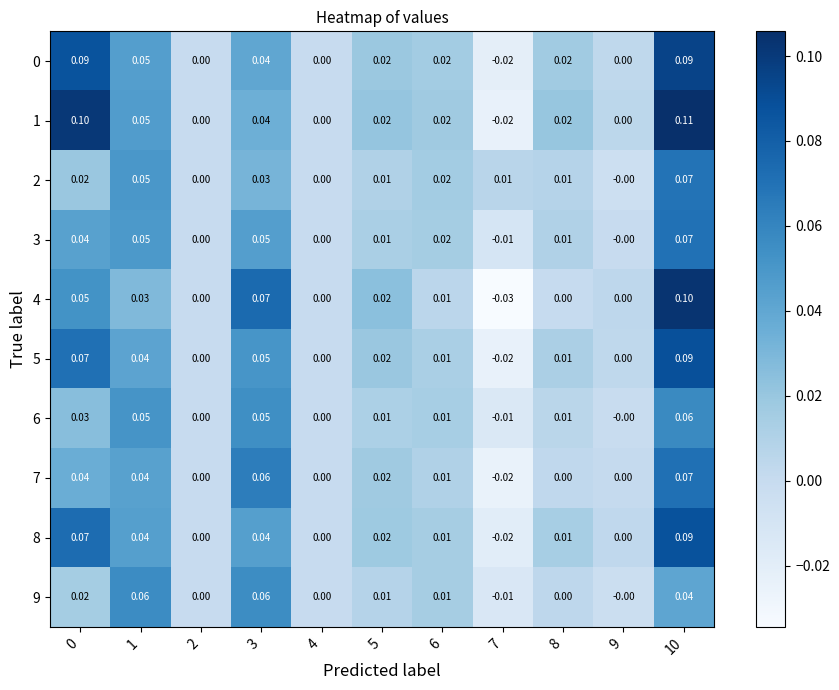

Is the value of 0 at 10 greater than the value of 9 at 10?

Yes